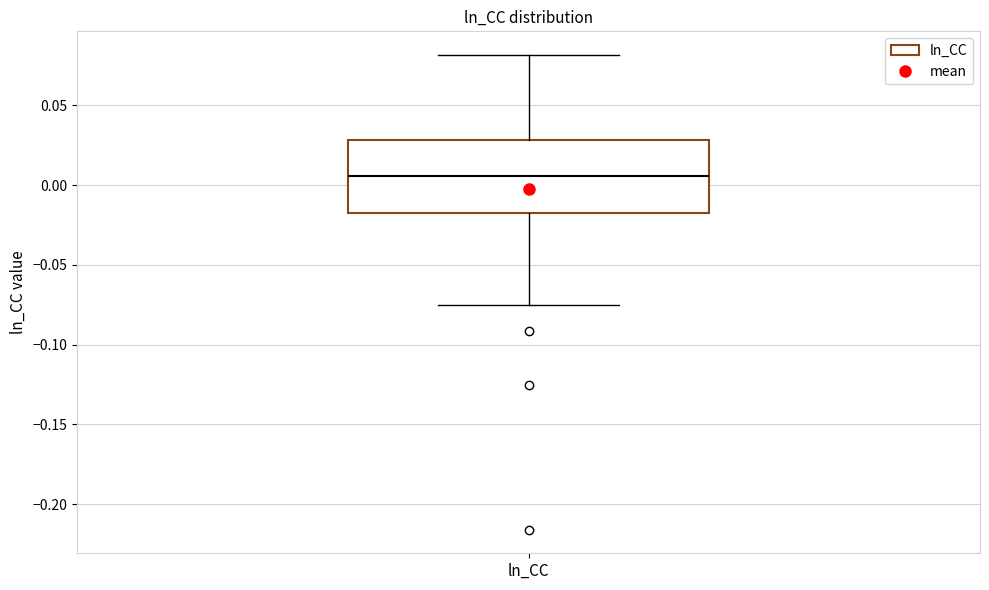

Read this box plot against the y-axis: the position of the median line, the range covered by the box, and the ends of both whiskers. The values are not printed on the chart, so give them approximately, as read against the axis.

median 0.005, box -0.020 to 0.030, whiskers -0.075 to 0.080